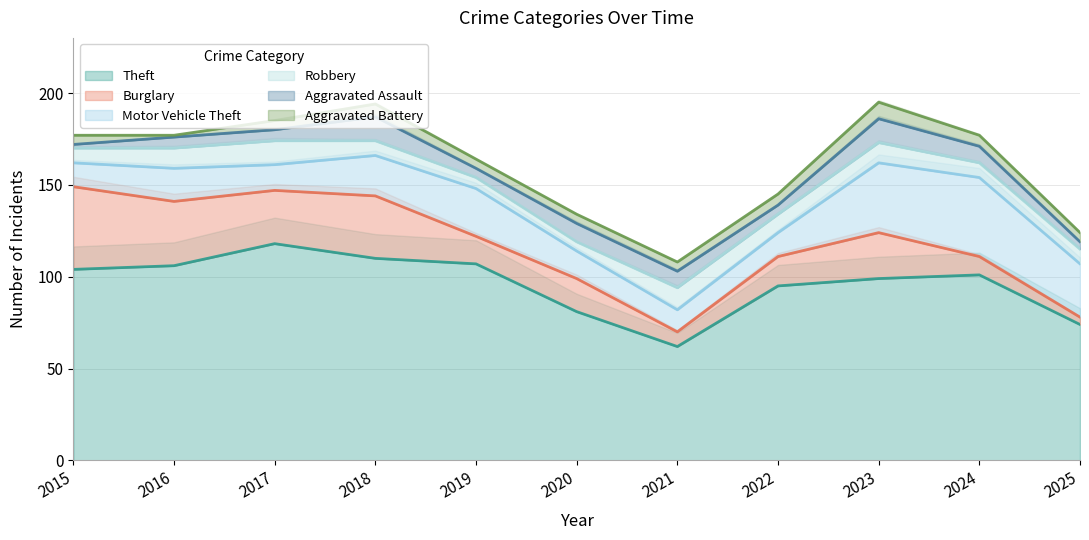

True or false: Robbery has a value of 10 at 2022.

True